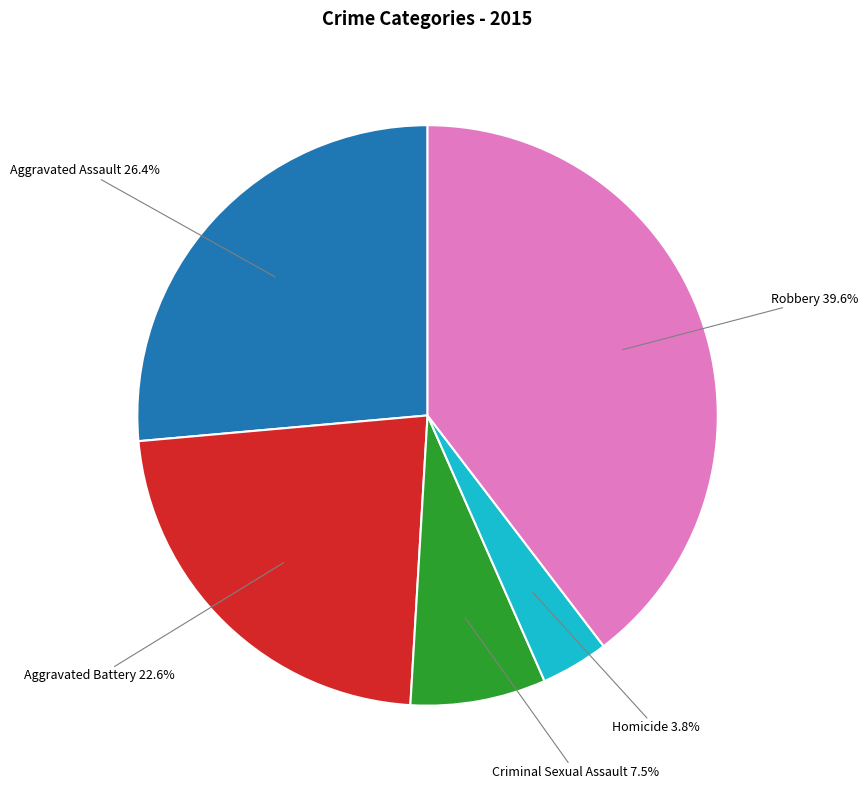

Is there any slice that represents more than half of the pie?

No